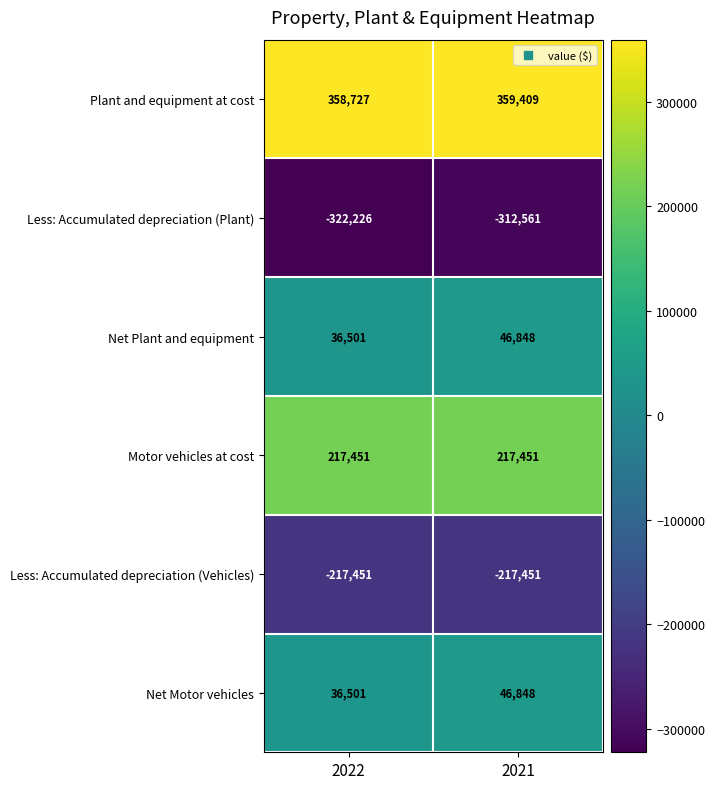

Which series has the largest total across all categories?

Plant and equipment at cost